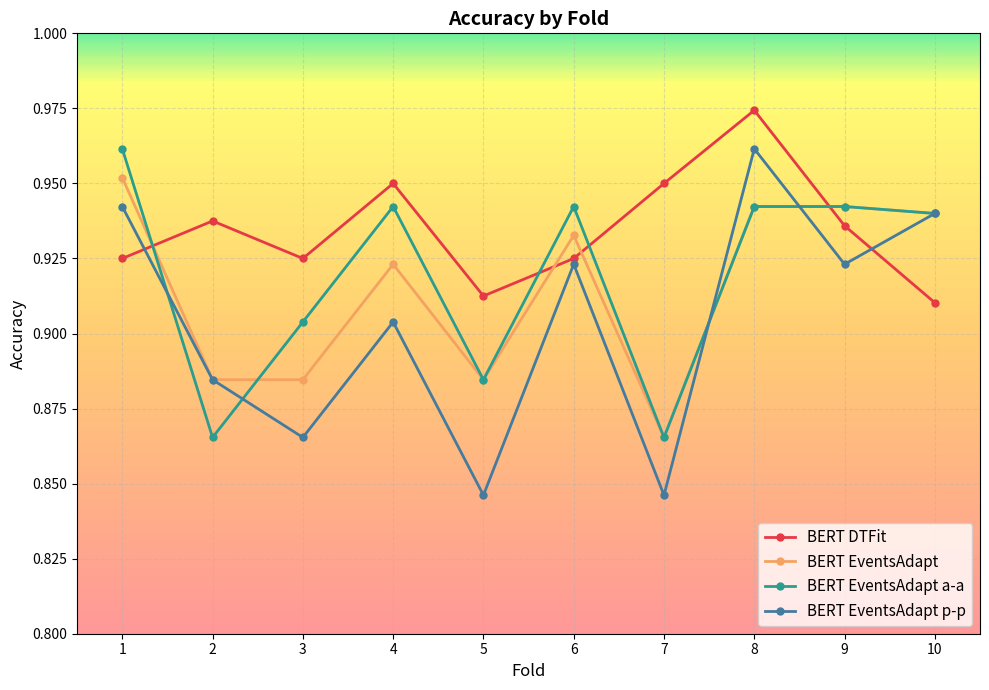

The value of BERT EventsAdapt at 8 is 0.6. True or false?

False